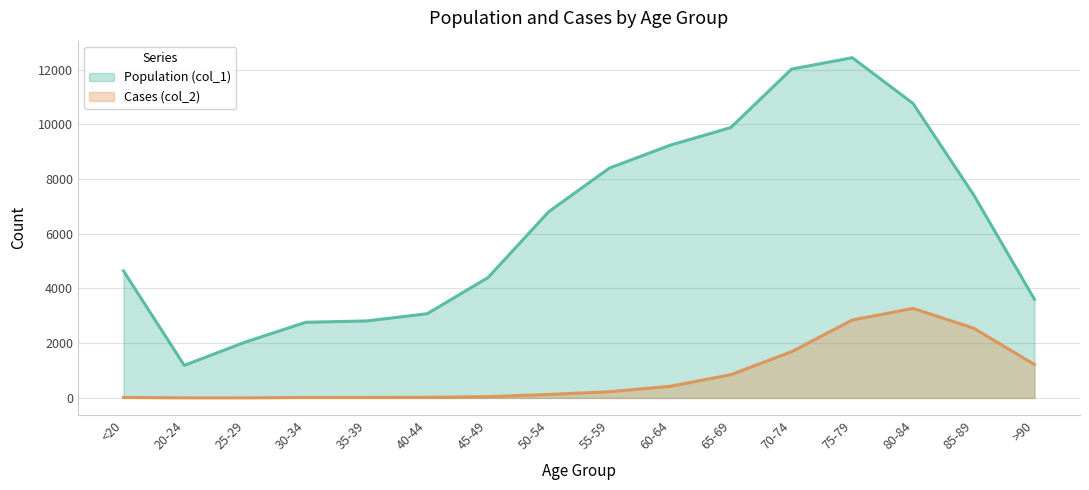

Is the value of Cases (col_2) at 65-69 greater than the value of Population (col_1) at 75-79?

No